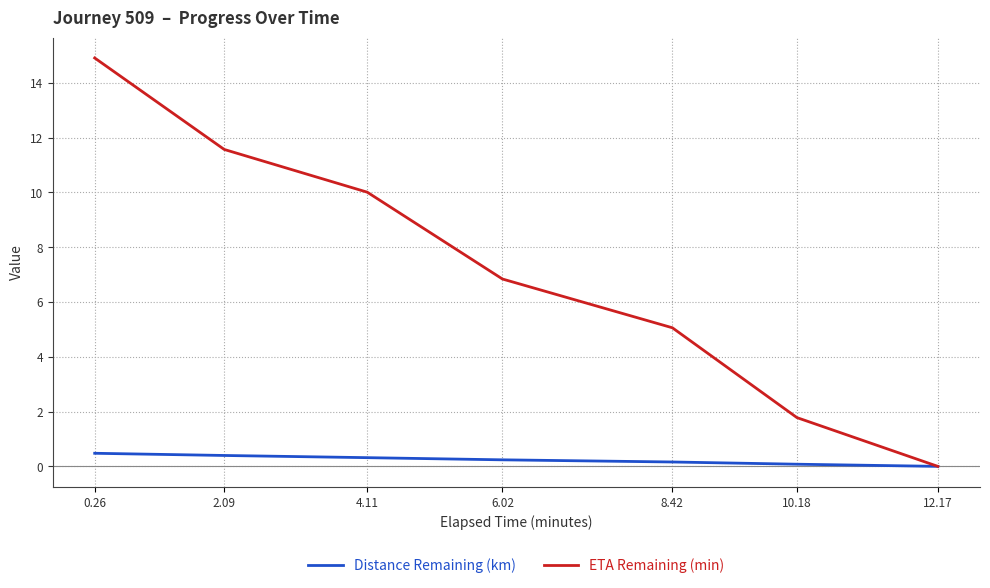

What value does the ETA Remaining (min) series have at 6.02?

6.8